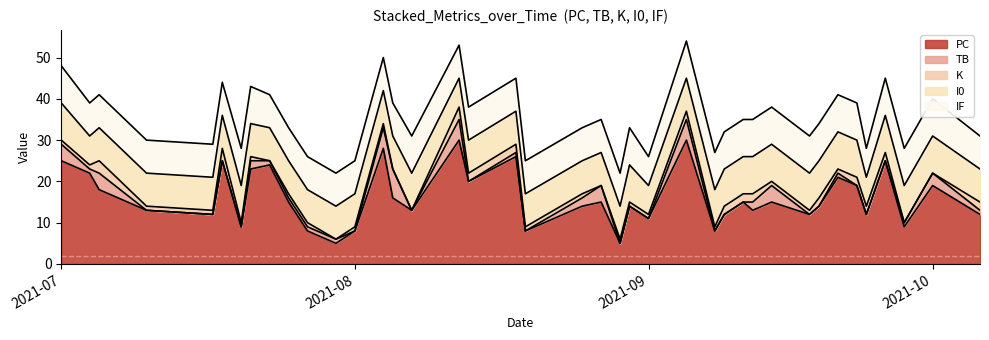

Is it true that K equals 1 at 2021-07-25?

True